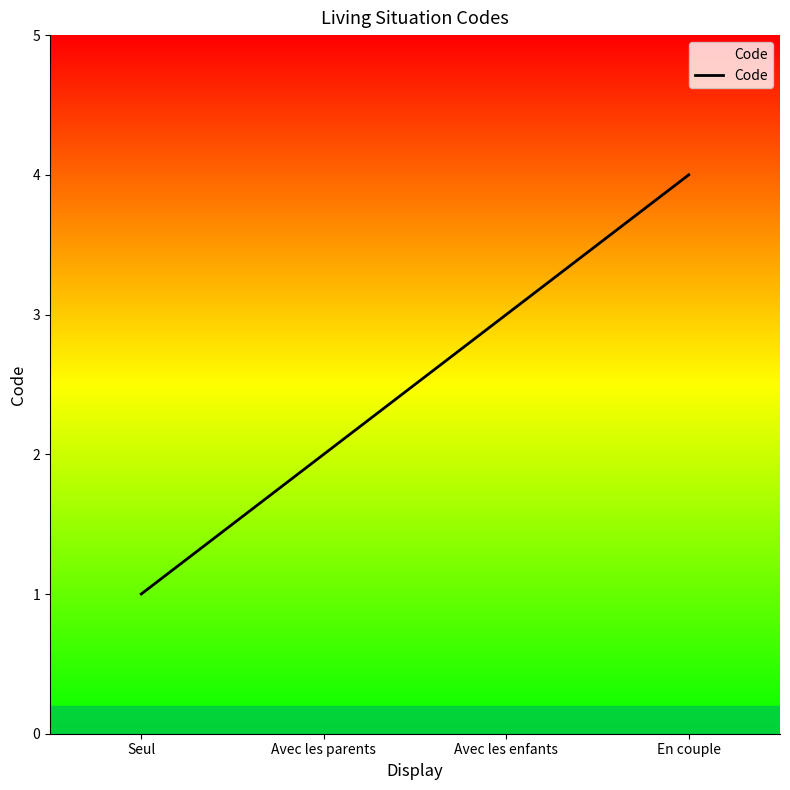

Reading right to left, transcribe all the data shown in this chart.

4	3	2	1